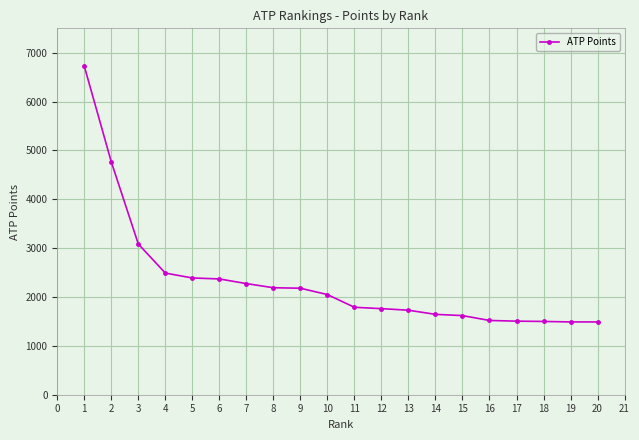

How many lines are shown in the chart?

1